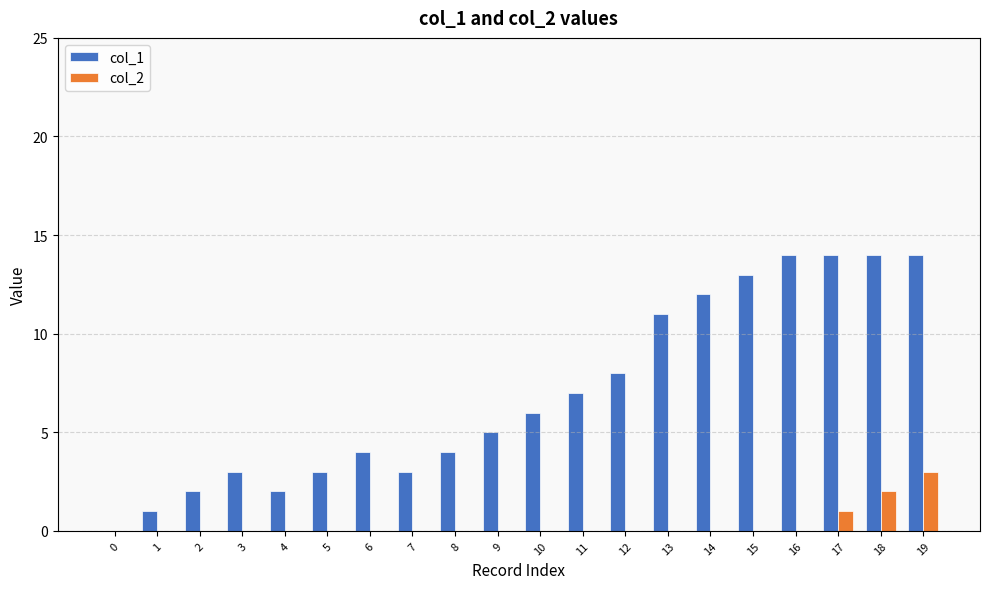

Reading right to left, list all the values displayed in this chart.

col_1: 14	14	14	14	13	12	11	8	7	6	5	4	3	4	3	2	3	2	1	0
col_2: 3	2	1	0	0	0	0	0	0	0	0	0	0	0	0	0	0	0	0	0